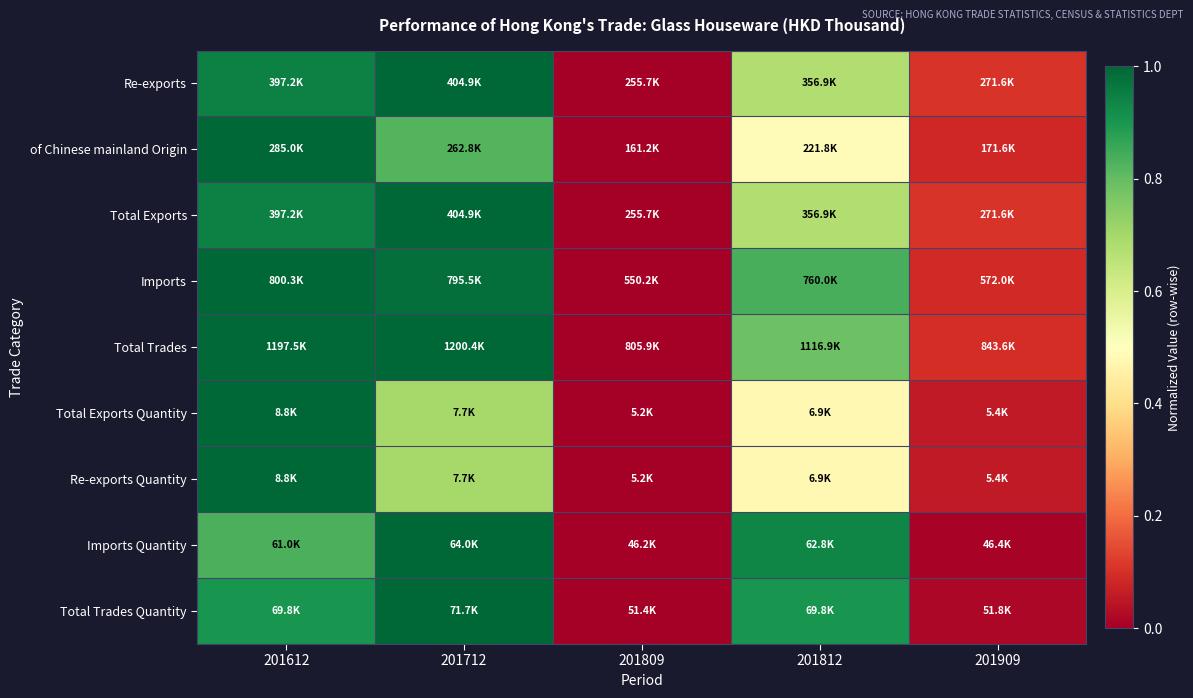

Which series has the widest spread of values?

Total Trades